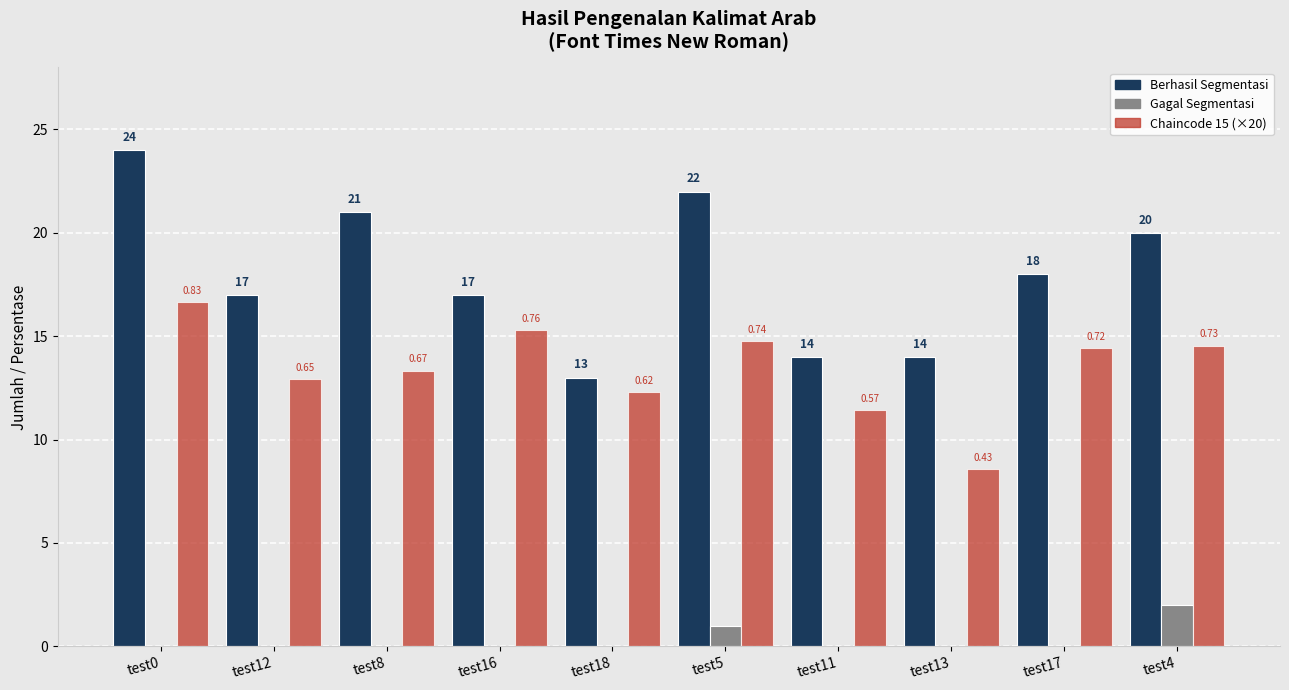

What is the maximum value shown in the chart?

24.0